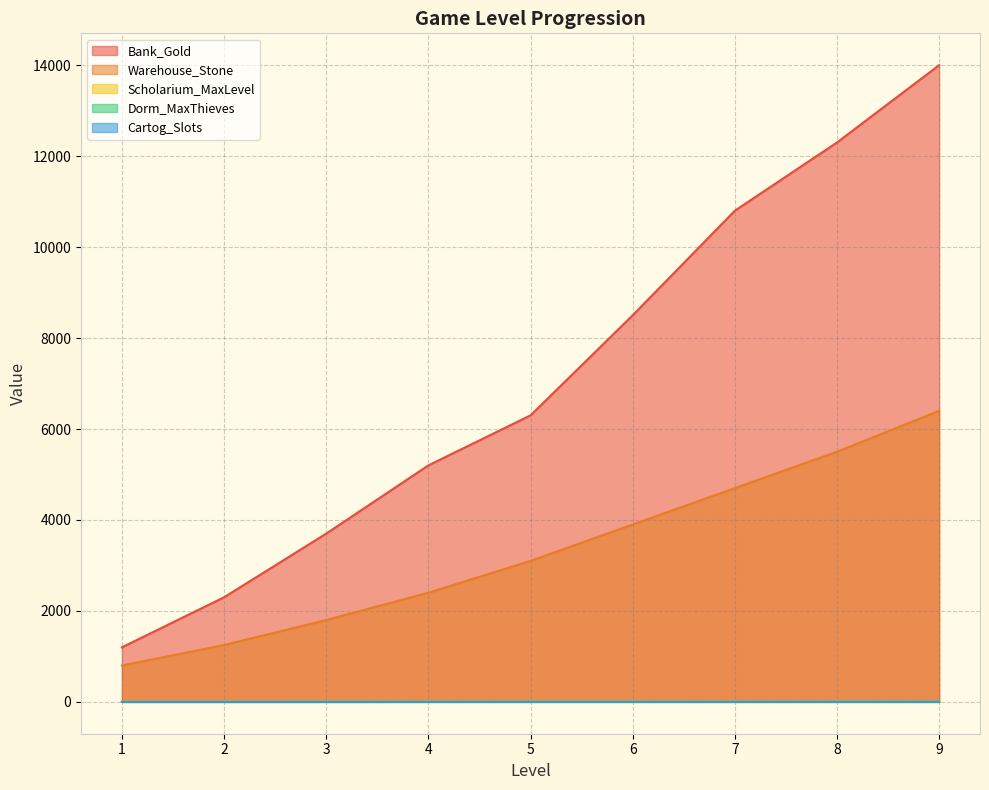

What is the minimum value for Bank_Gold?

1200